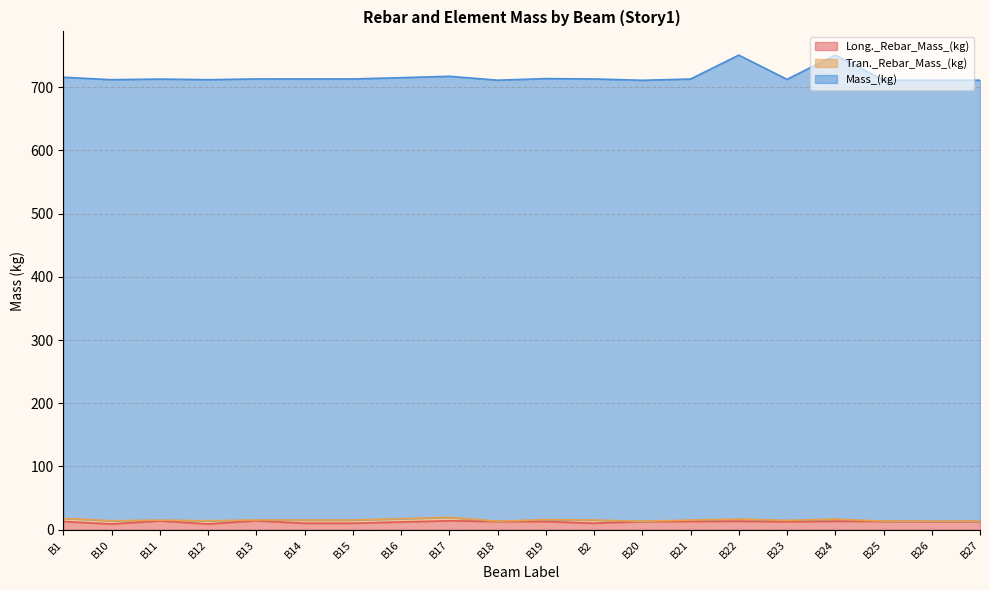

True or false: Long._Rebar_Mass_(kg) and Mass_(kg) cross at least once.

False